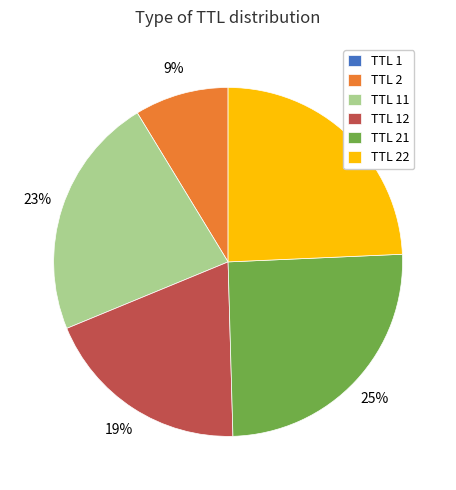

To the nearest percent, what is the average slice percentage?

17%